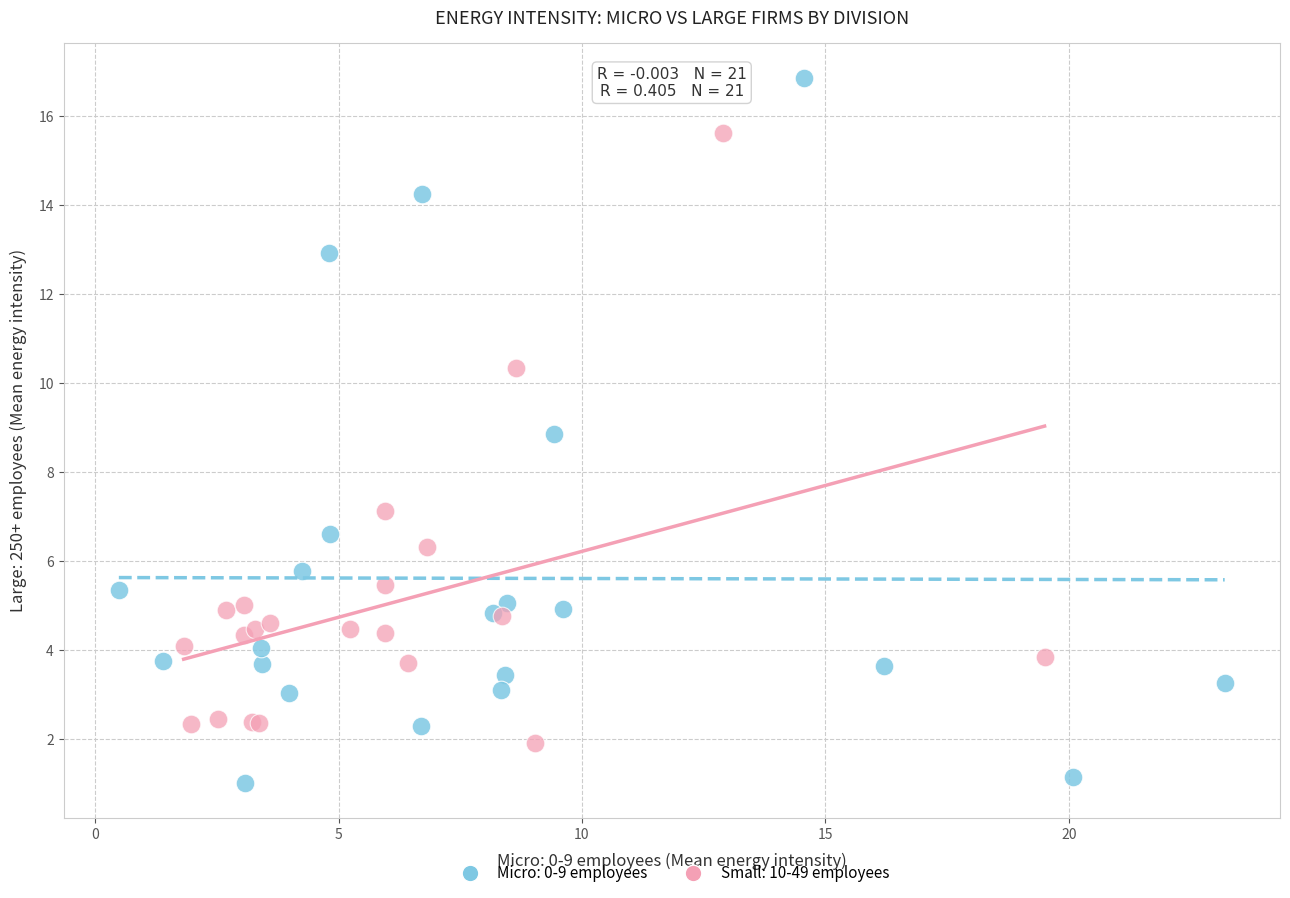

Which series reaches the minimum Y coordinate?

Micro: 0-9 employees